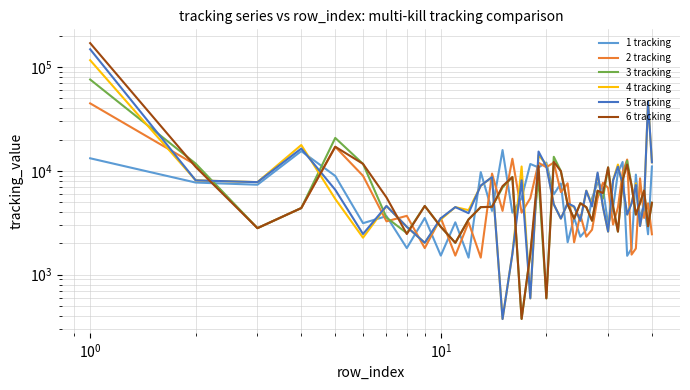

How many intersections are there between 5 tracking and 6 tracking?

19